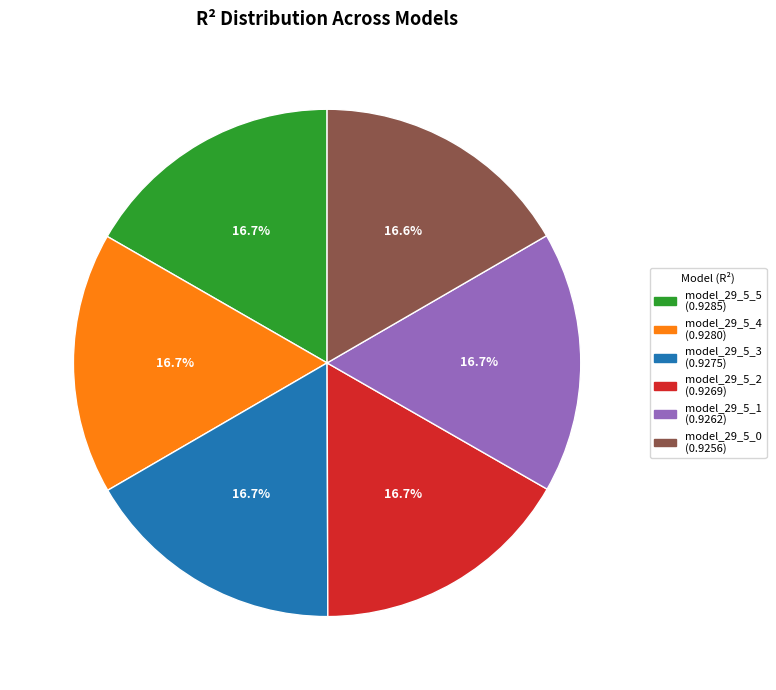

Is model_29_5_0 the majority of the pie?

No